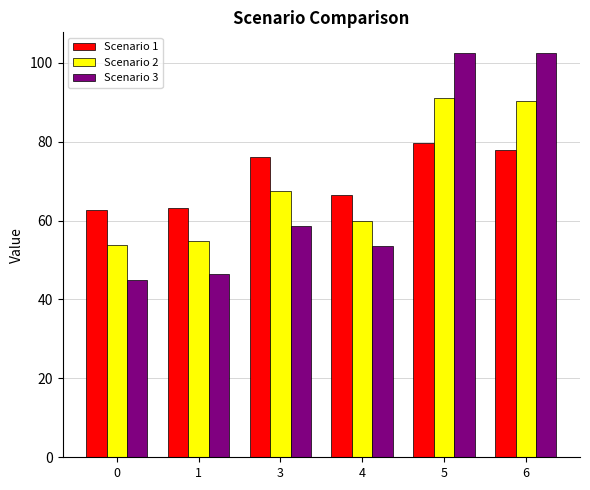

Which series has the largest range (max minus min)?

Scenario 3